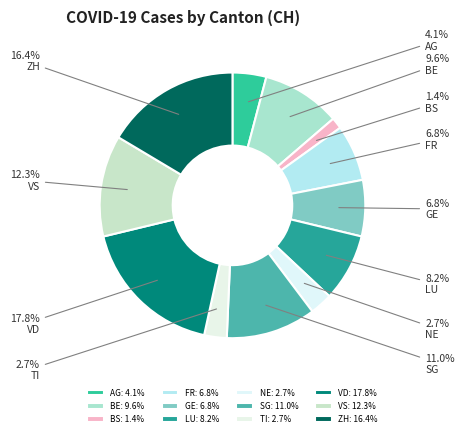

How many slices are in this pie chart?

12